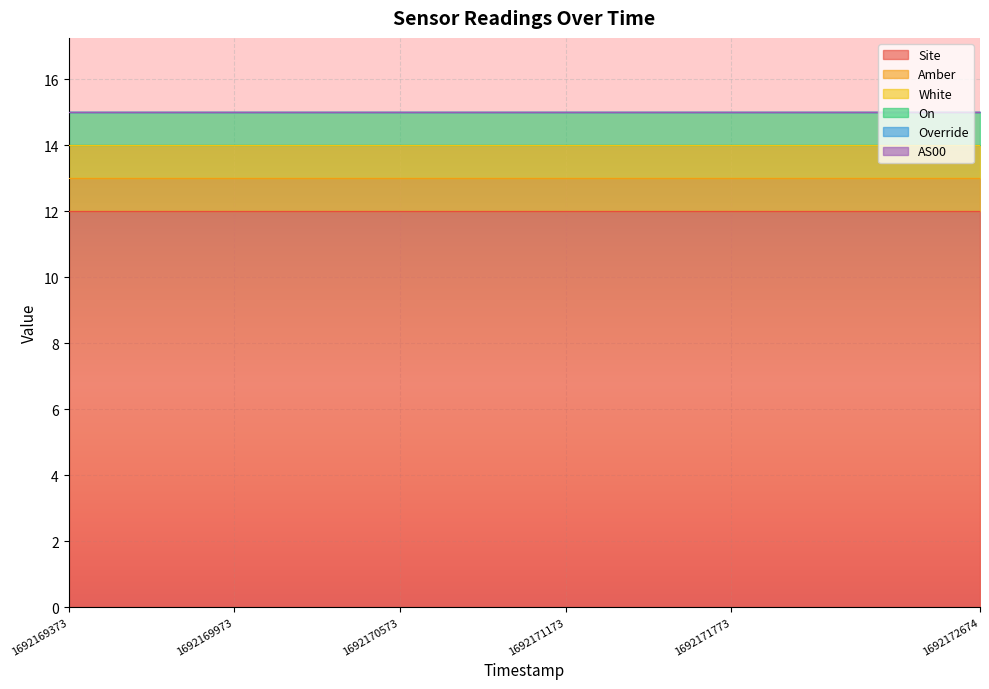

Count the number of data series in this chart.

6